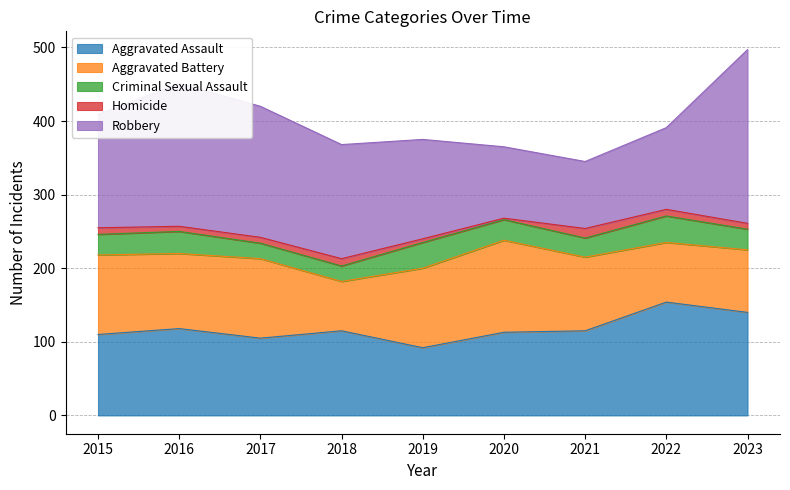

At which label does Robbery first exceed 154?

2016